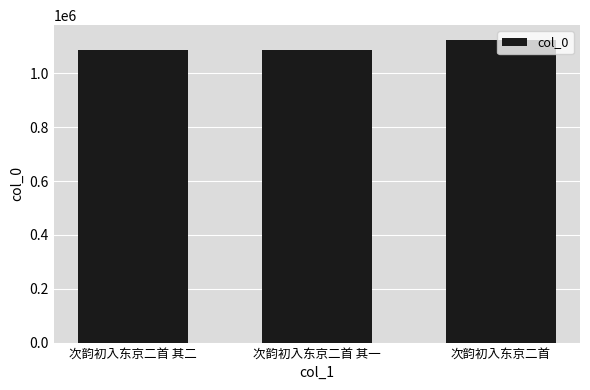

The value at 次韵初入东京二首 其一 is 1939773. True or false?

False